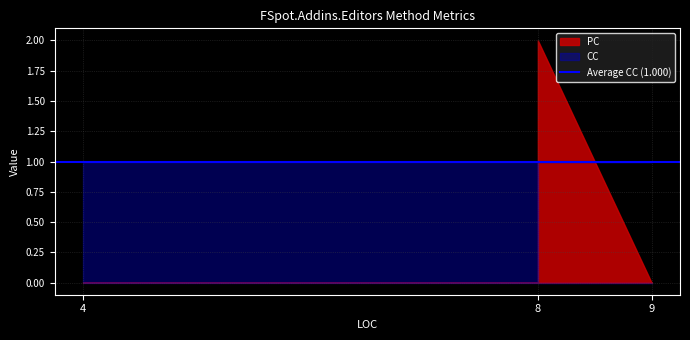

How many values in PC are above zero?

1